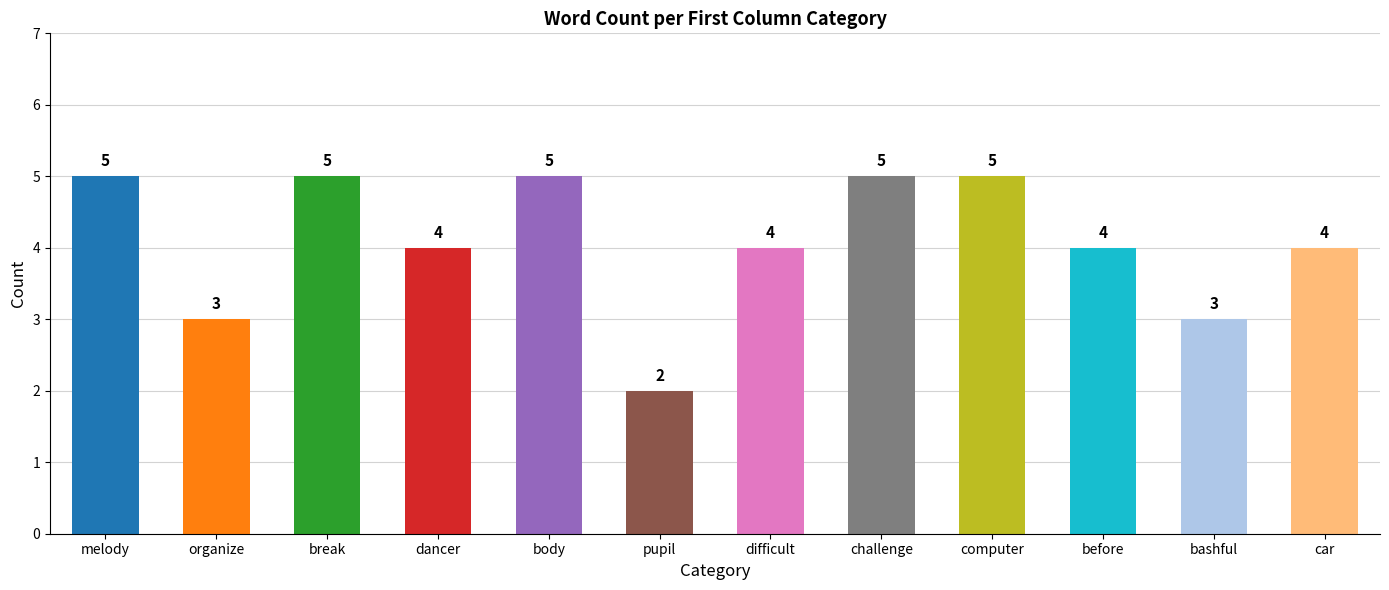

What is the change in value from pupil to before?

+2